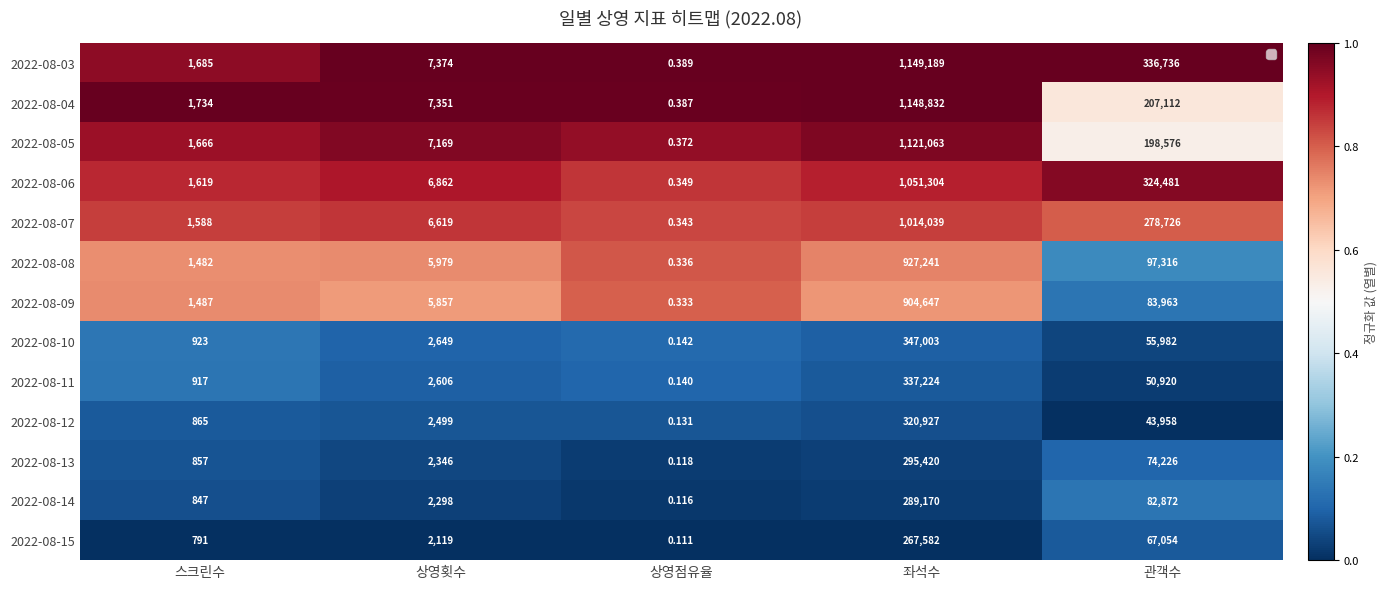

How many series are shown in this chart?

13